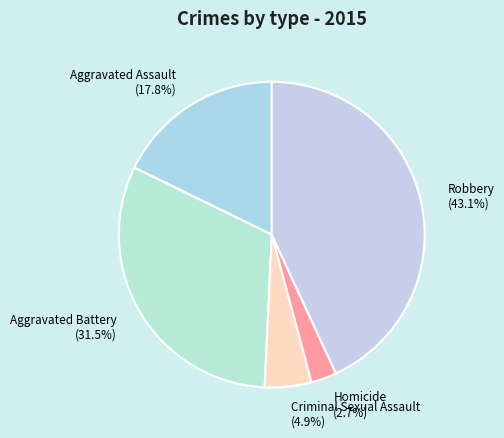

What is the largest slice in the pie chart?

Robbery